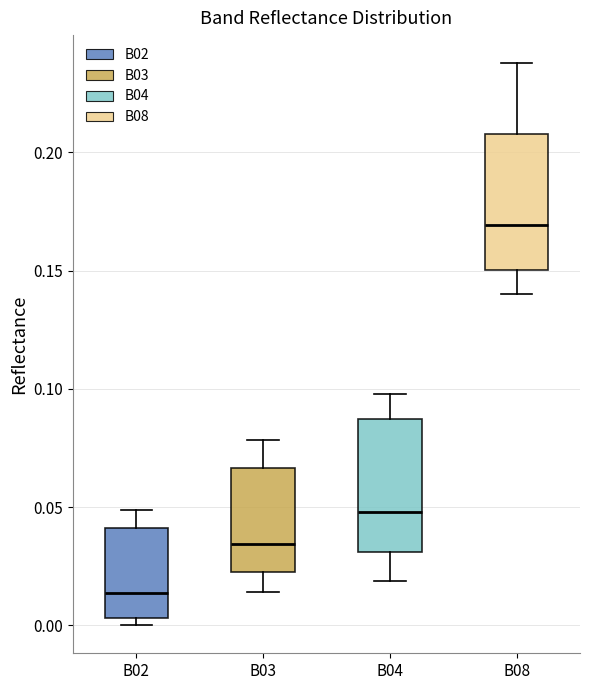

Reading left to right, transcribe this box plot: for each box, give where its median line is, the range the box spans, and where its two whiskers end, as read against the y-axis. The values are not printed on the chart, so give them approximately, as read against the axis.

B02: median 0.015, box 0.005 to 0.040, whiskers 0.000 to 0.050
B03: median 0.035, box 0.025 to 0.065, whiskers 0.015 to 0.080
B04: median 0.050, box 0.030 to 0.085, whiskers 0.020 to 0.100
B08: median 0.170, box 0.150 to 0.210, whiskers 0.140 to 0.240